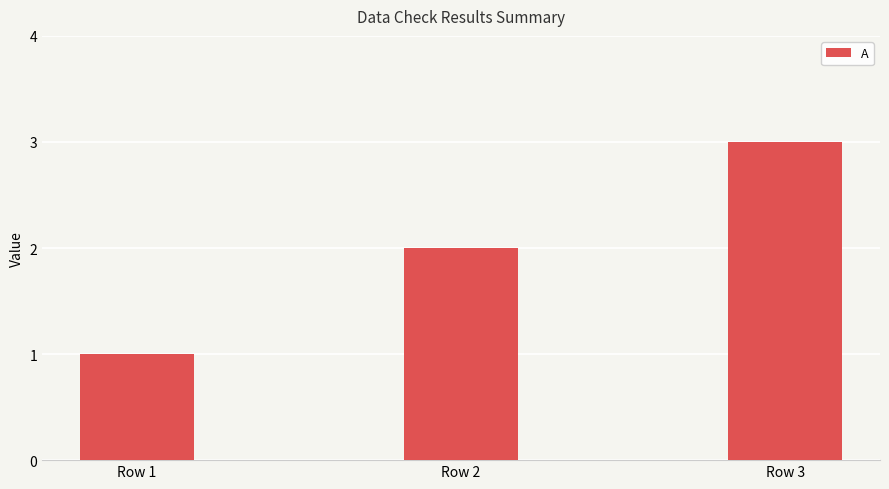

Between Row 2 and Row 1, which is larger?

Row 2